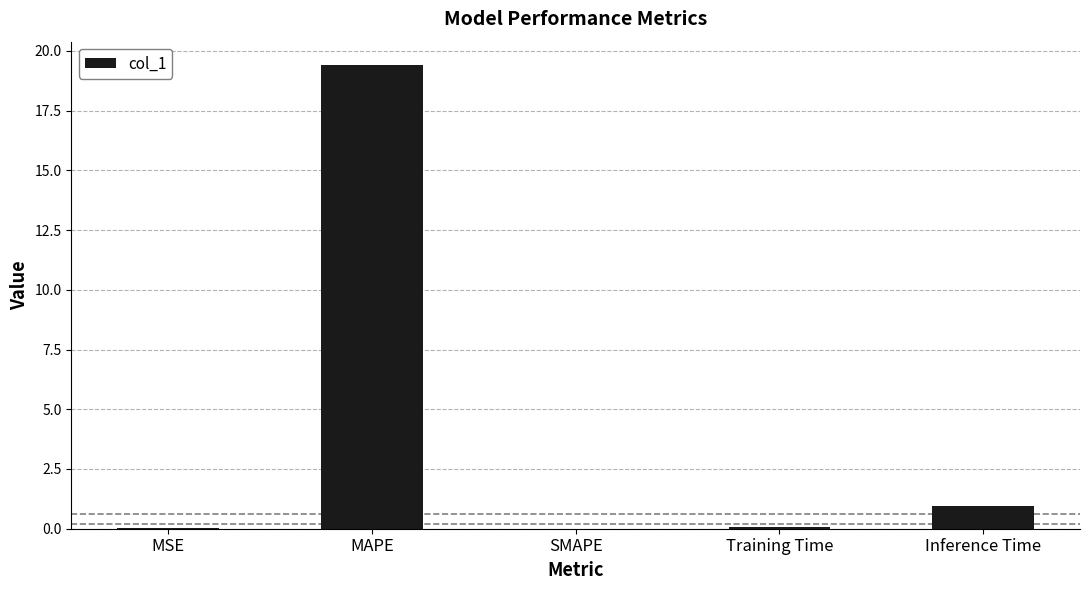

At which label is the value closest to 9?

Inference Time